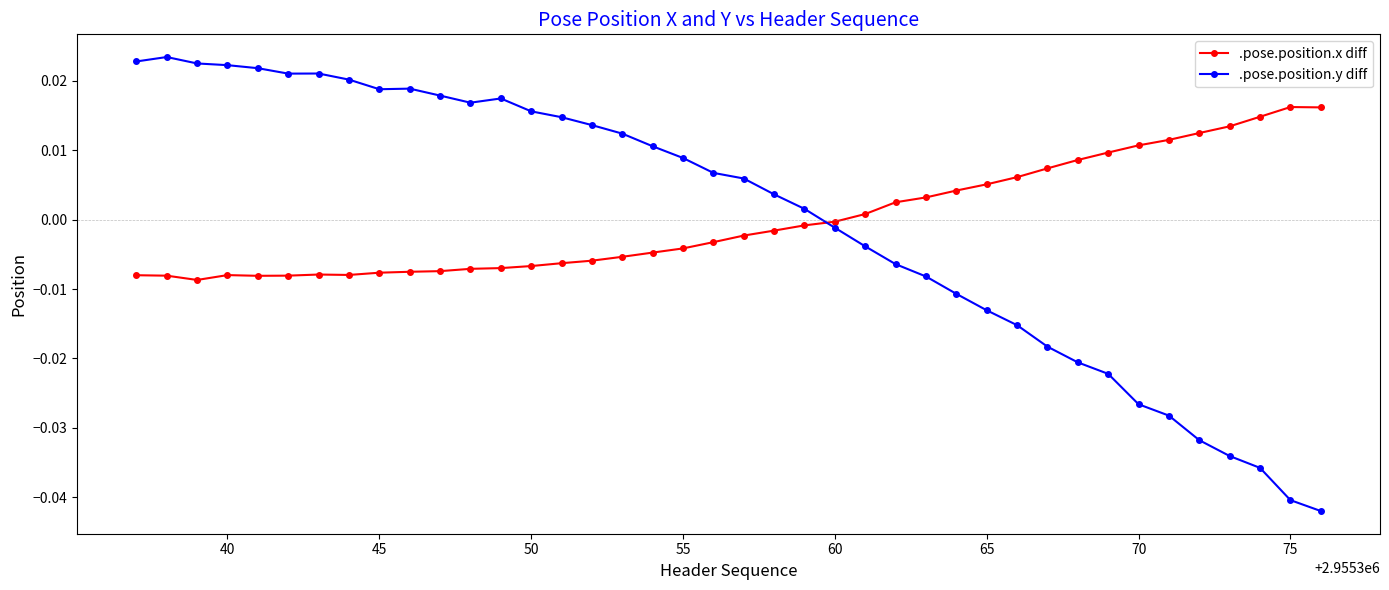

At how many categories does at least one series exceed 0?

39